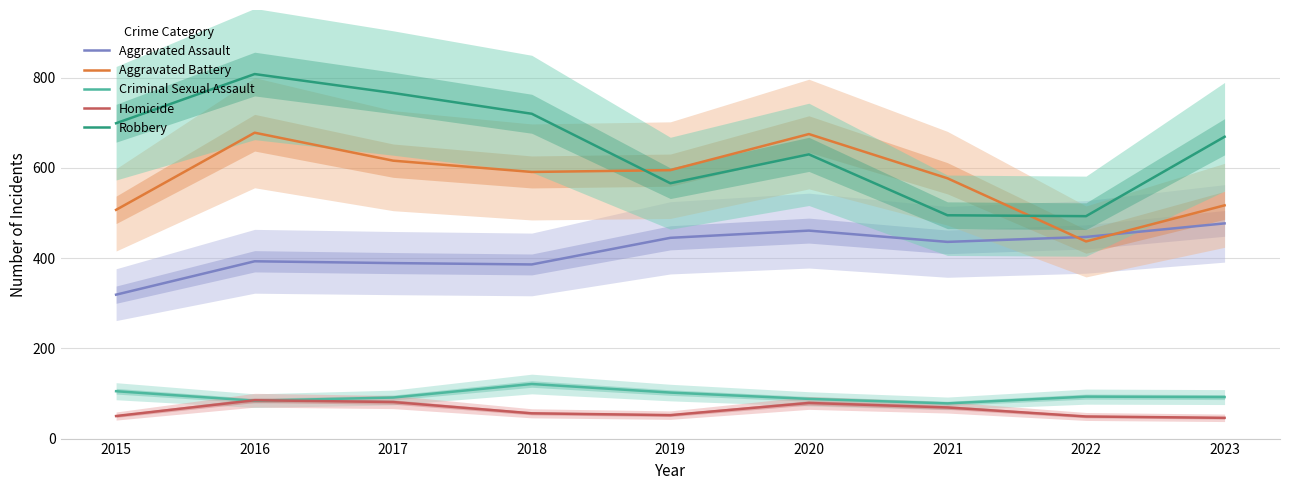

At which label does Homicide reach its minimum?

2023